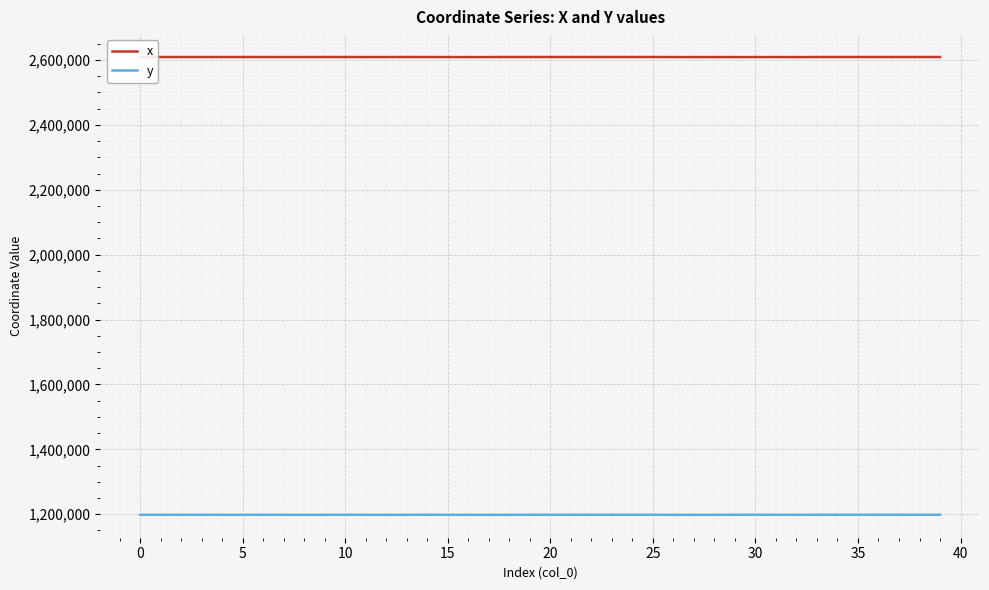

Rank the series by their maximum value, from lowest to highest.

y, x